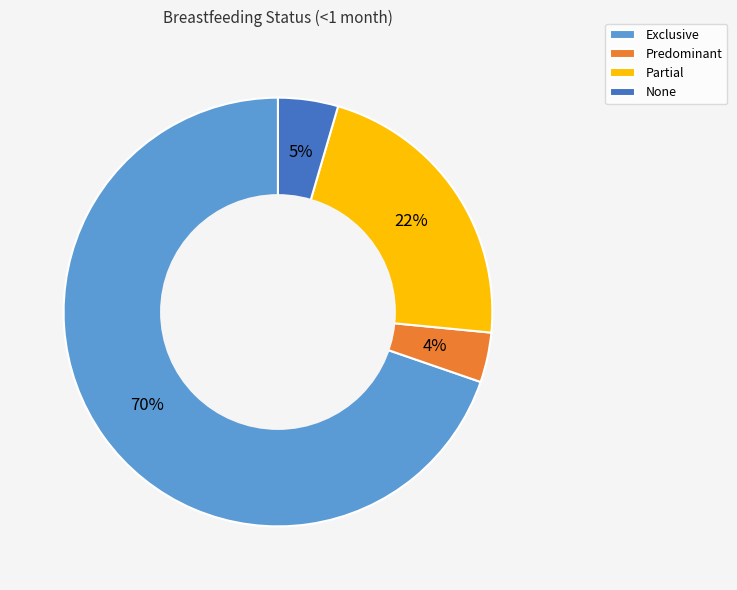

Do Partial and None together represent more than half of the pie?

No